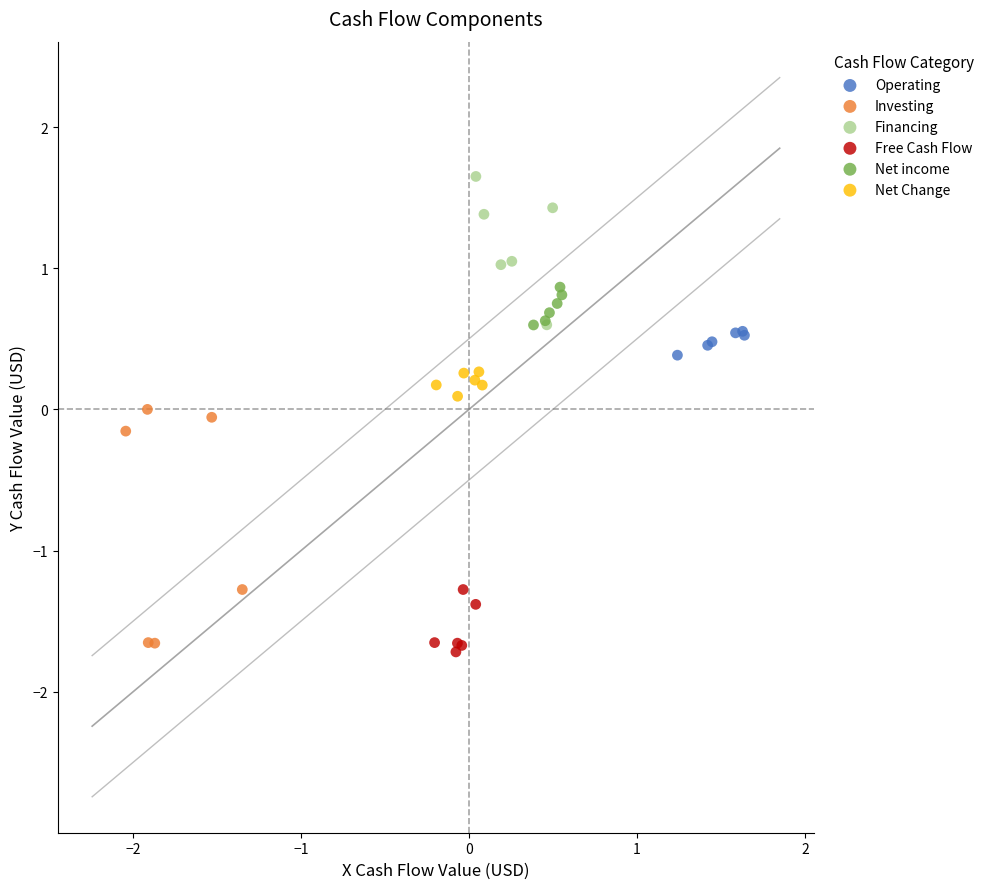

Which series has the largest Y range (max minus min)?

Investing